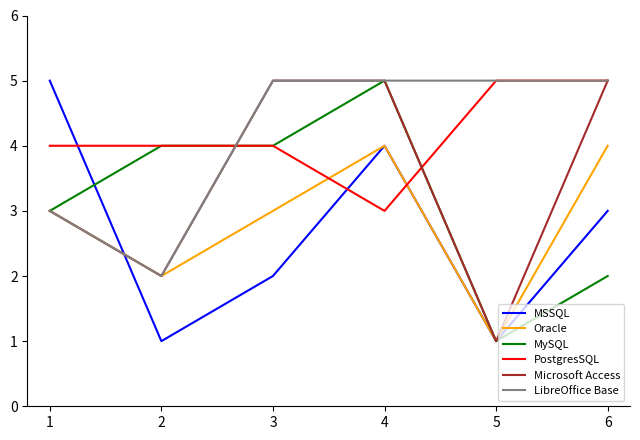

True or false: MySQL has a value of 3 at 1.

True